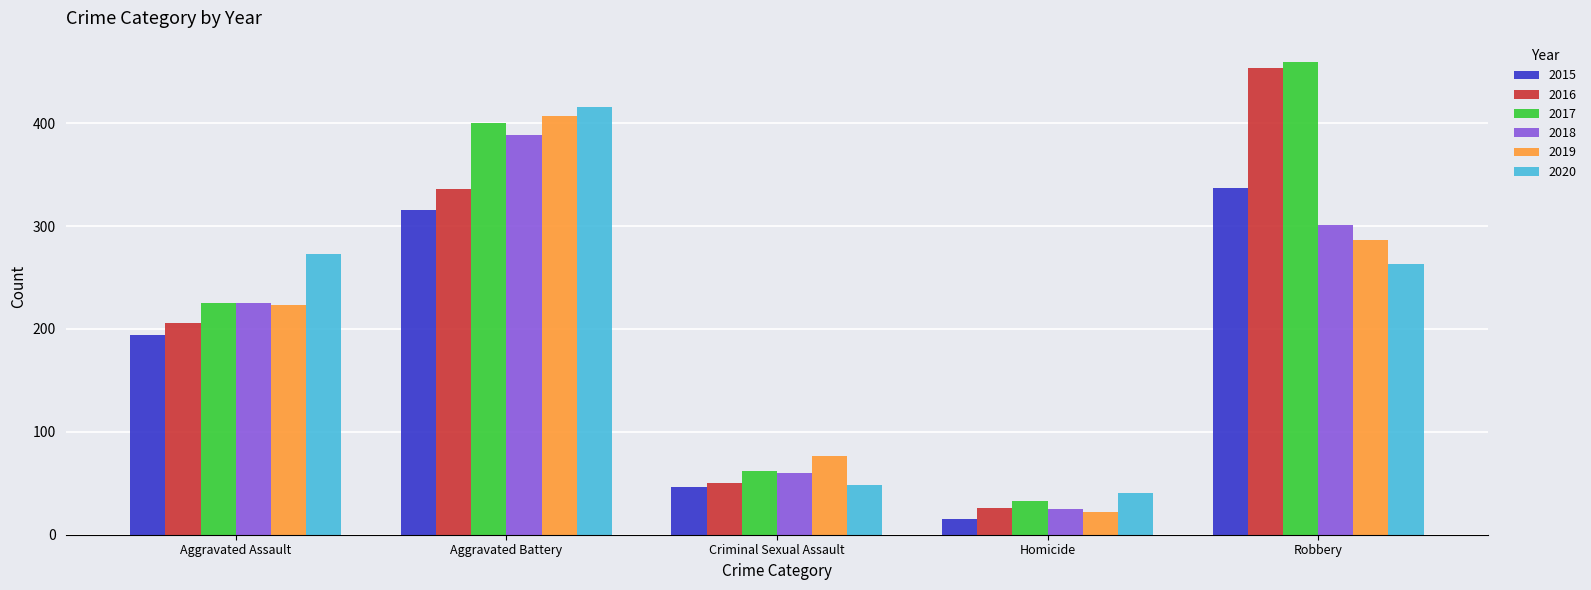

At how many categories does at least one series exceed 327?

2